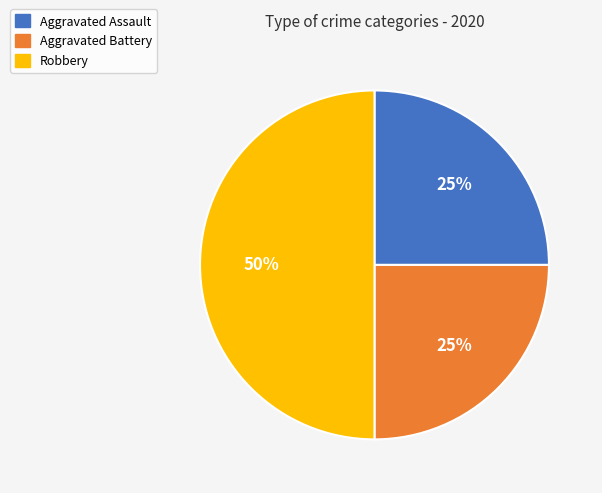

True or false: Robbery accounts for 50% of the total.

True